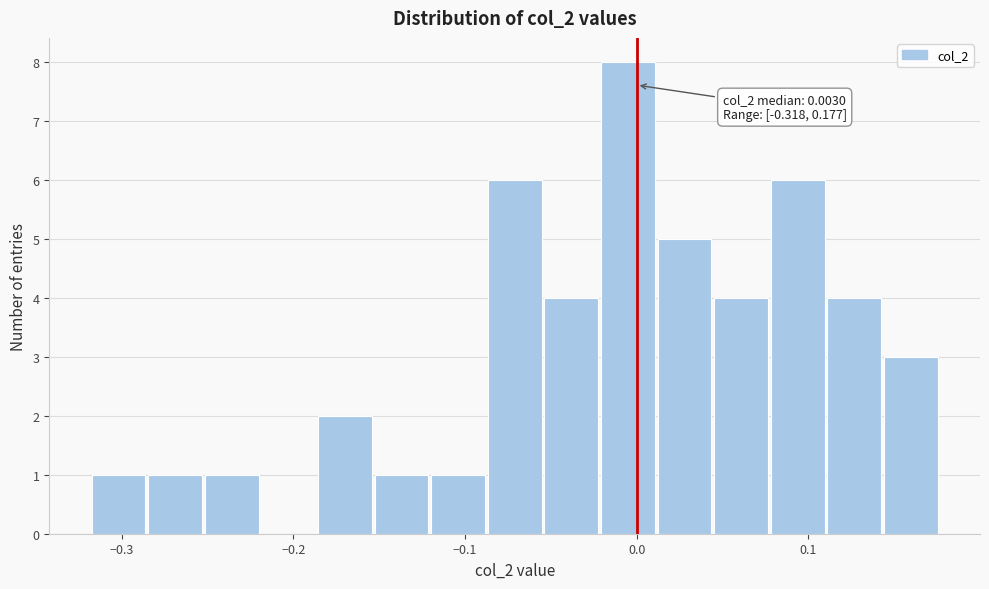

Around what value on the x-axis is the tallest bar? Give the approximate position of its centre, as read against the axis.

-0.01